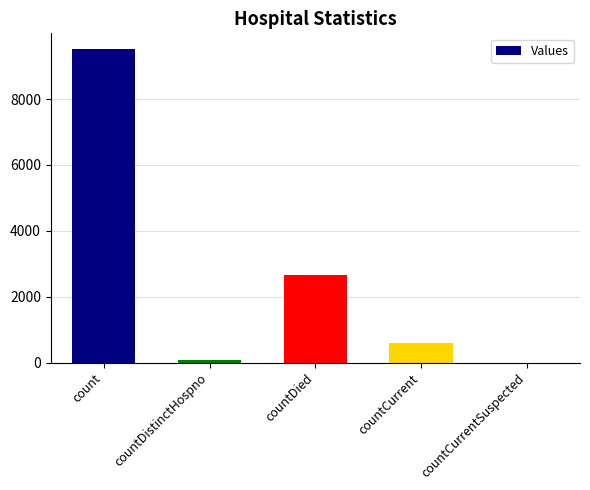

Count the number of categories in the chart.

5